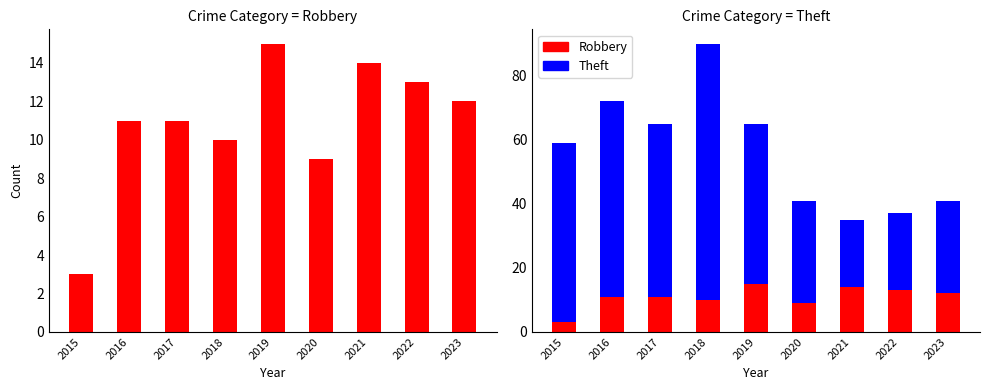

Reading left to right, transcribe all the data shown in this chart.

Robbery: 2015=3	2016=11	2017=11	2018=10	2019=15	2020=9	2021=14	2022=13	2023=12
Theft: 2015=56	2016=61	2017=54	2018=80	2019=50	2020=32	2021=21	2022=24	2023=29